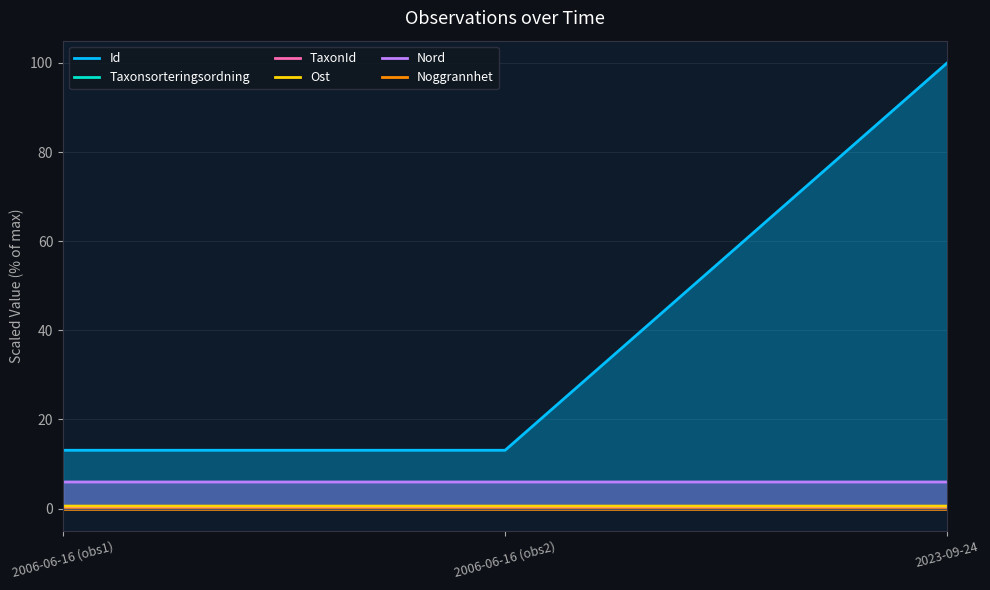

Rank the categories by Id value from lowest to highest.

2006-06-16 (obs1), 2006-06-16 (obs2), 2023-09-24